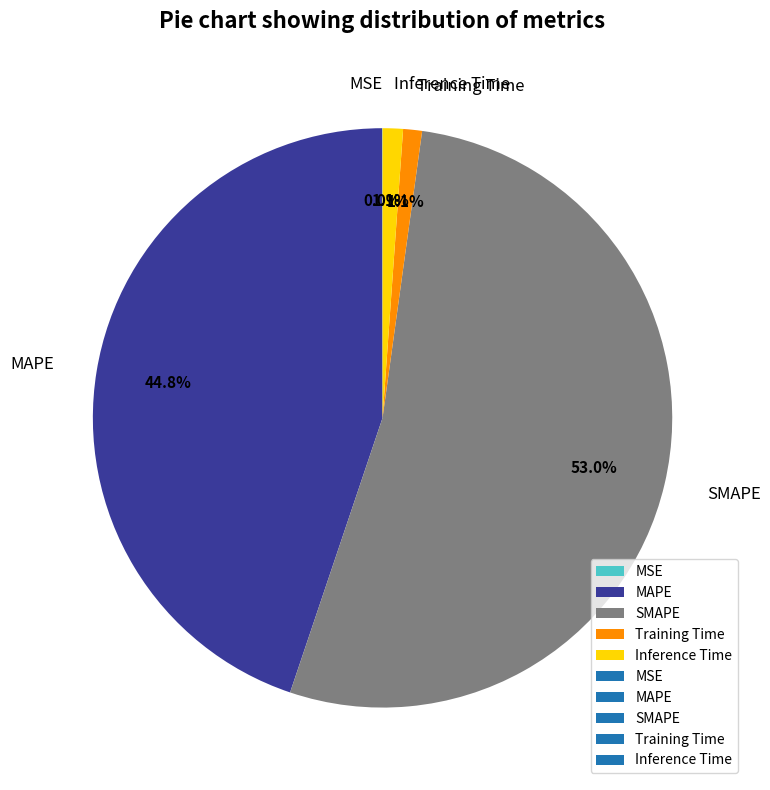

Is SMAPE the majority of the pie?

Yes